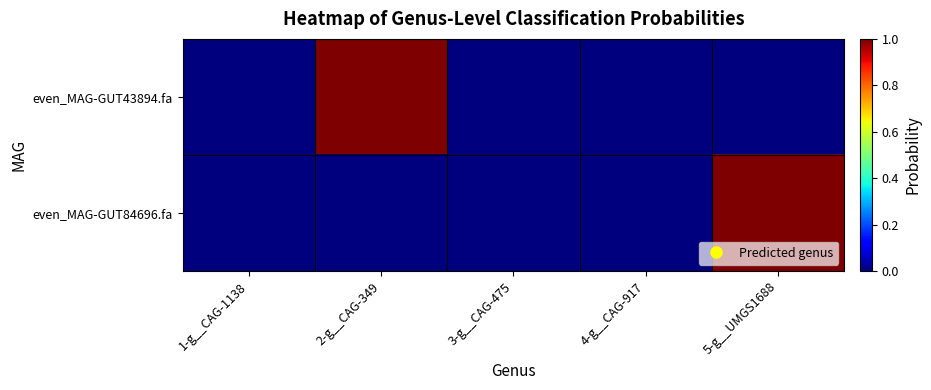

Which series changed the most between 2-g__CAG-349 and 5-g__UMGS1688?

even_MAG-GUT84696.fa